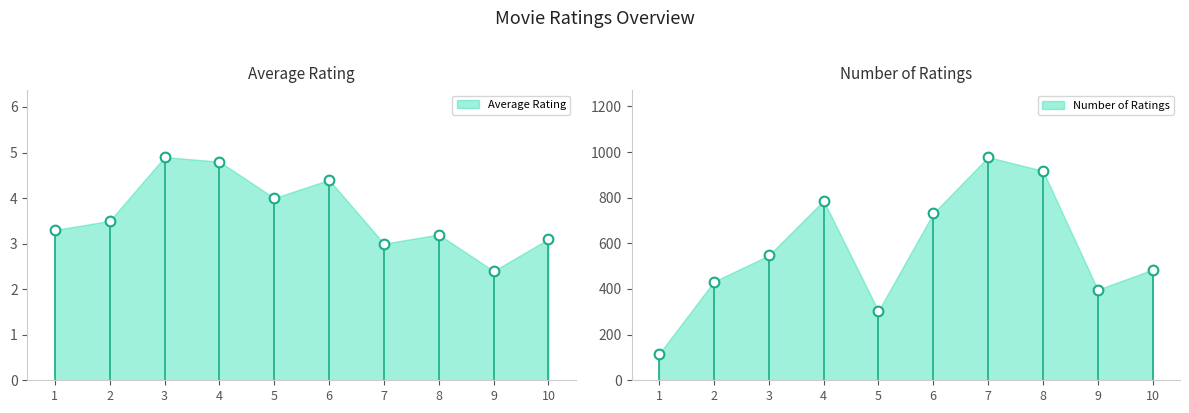

What is the difference between the highest and lowest values at 9?

394.6